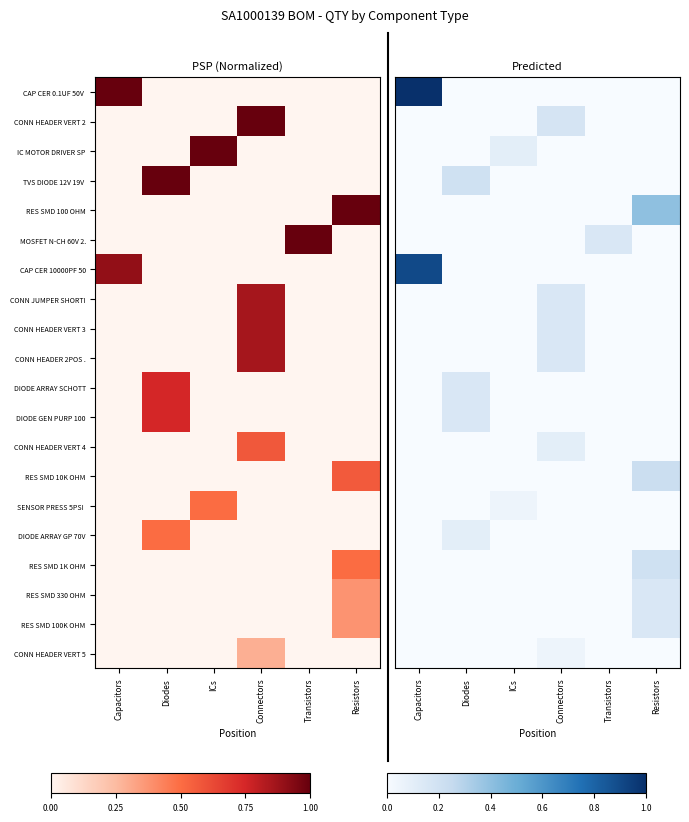

Rank the categories by RES SMD 10K OHM value from lowest to highest.

Capacitors, Diodes, ICs, Connectors, Transistors, Resistors